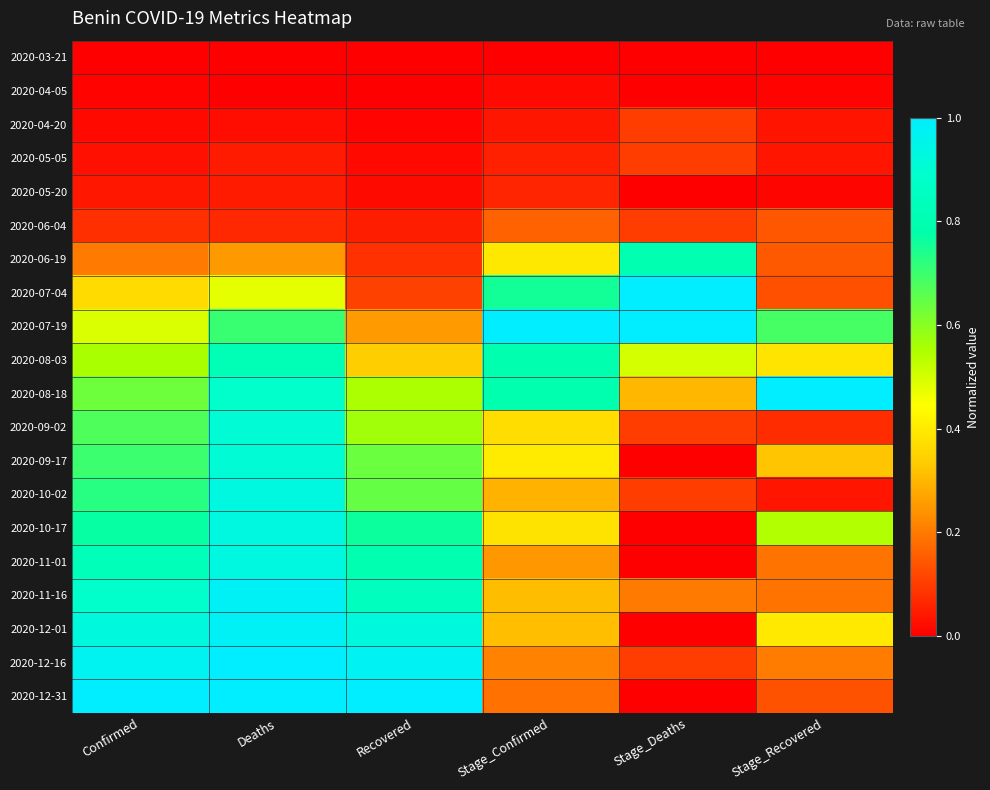

What is the spread (max minus min) of values at Stage_Confirmed?

1.0